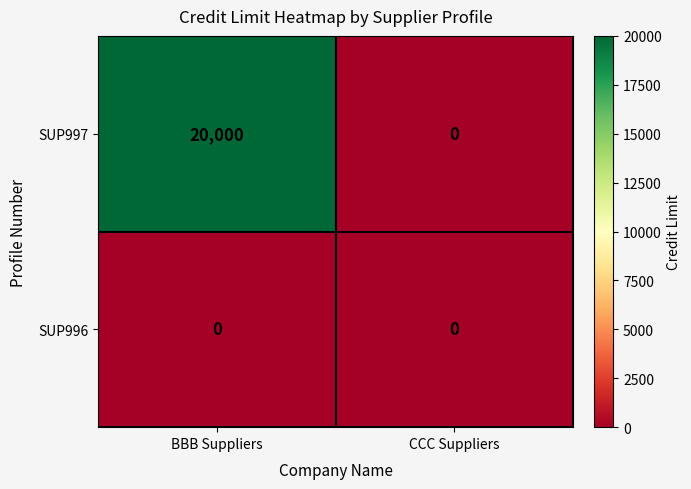

Which series changed the most between BBB Suppliers and CCC Suppliers?

SUP997